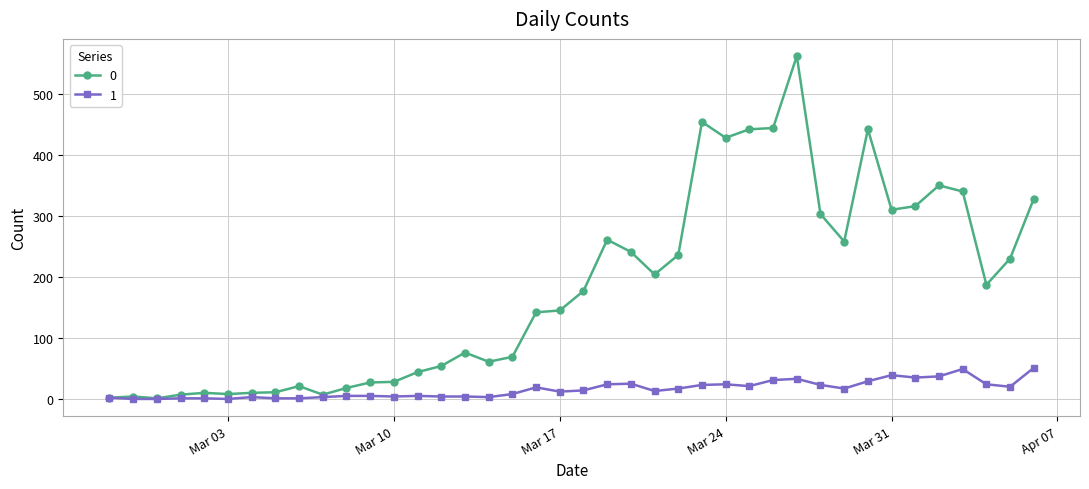

What is the average value of the 1 series?

16